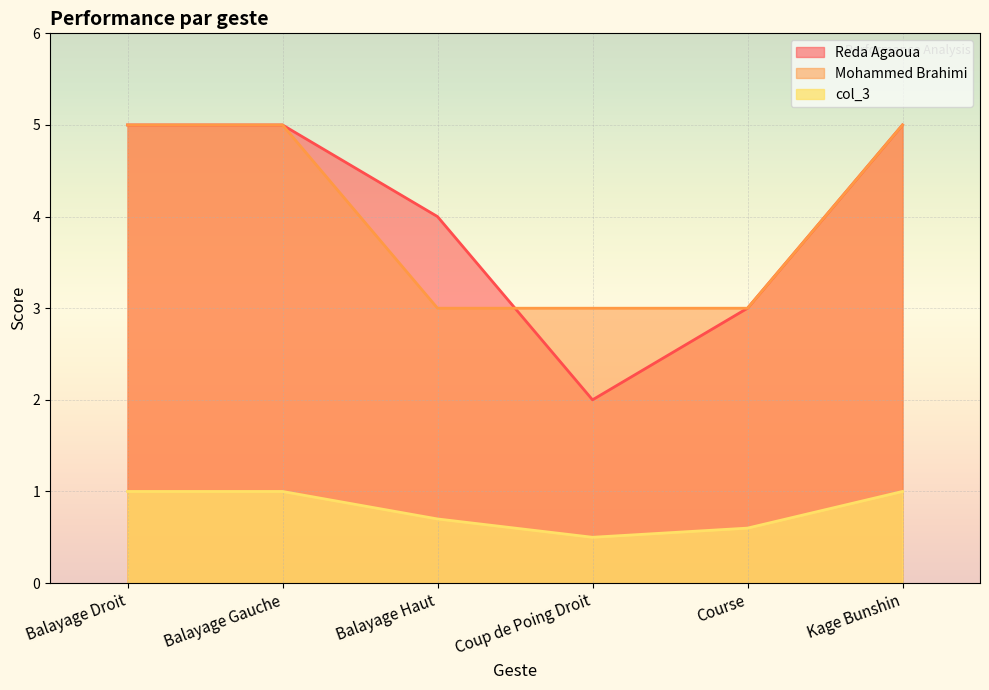

What is the highest value of the Reda Agaoua series?

5.0